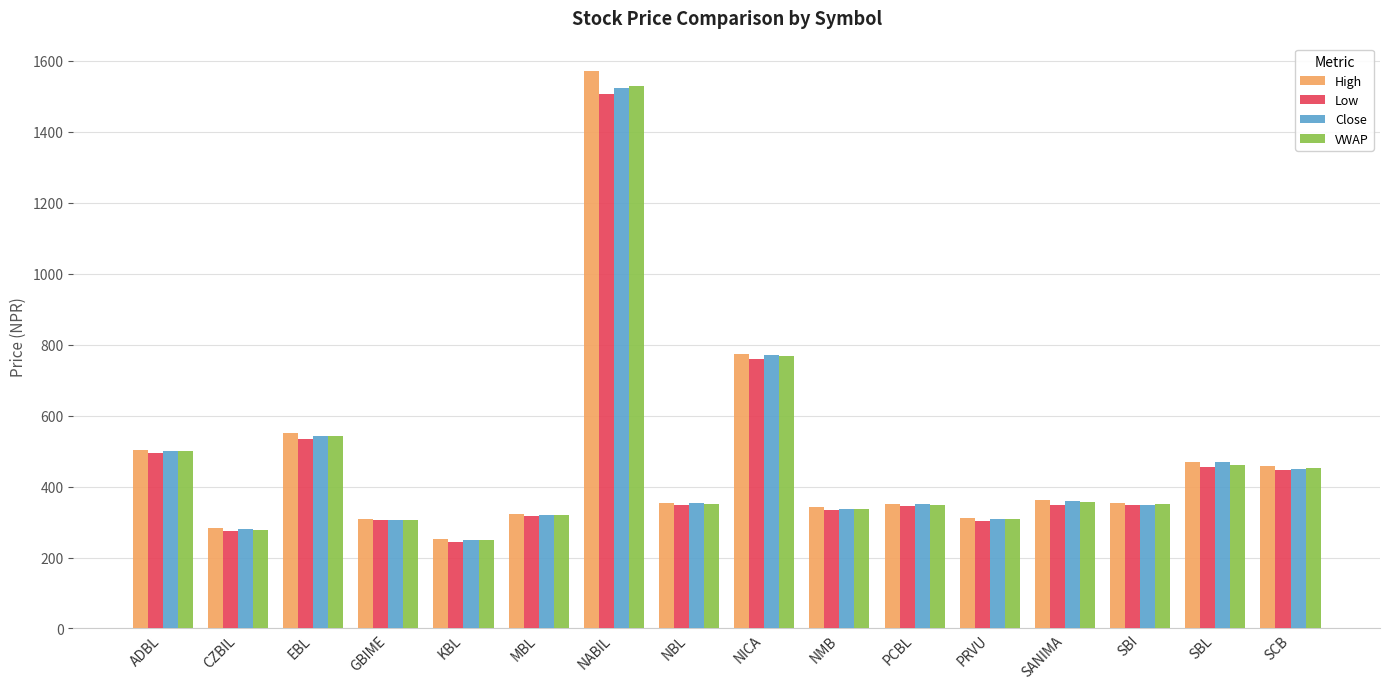

What is the total value across all series at EBL?

2170.6